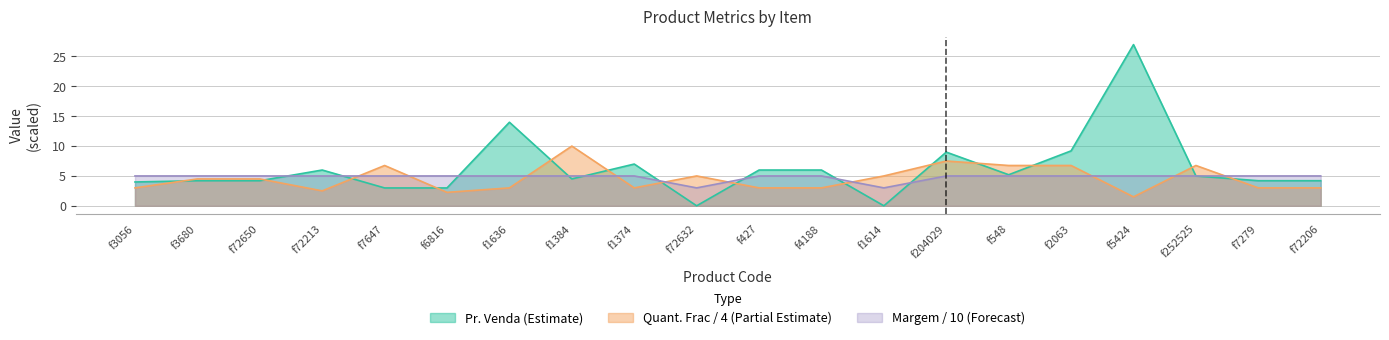

At which label is Pr. Venda closest to 13?

f1636